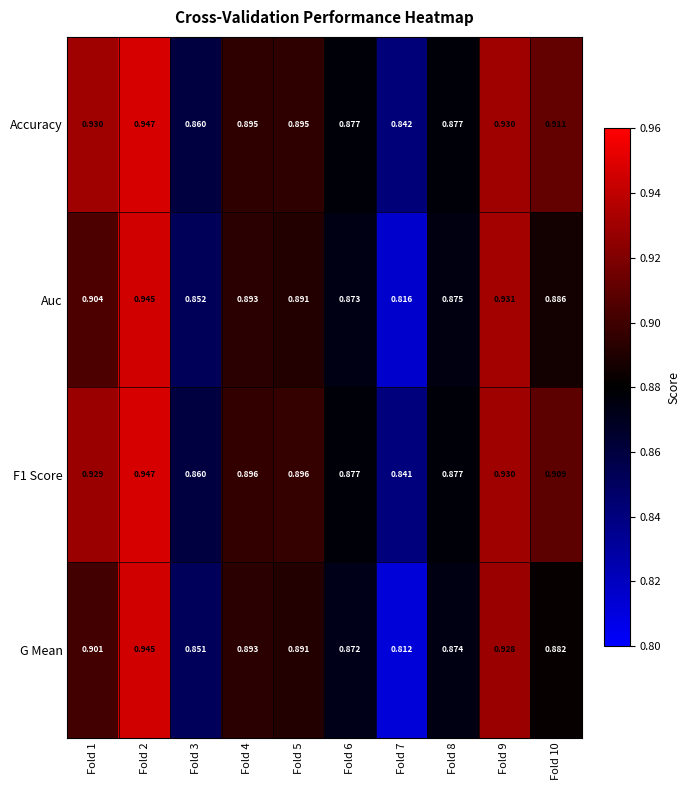

Which series has the largest range (max minus min)?

G Mean